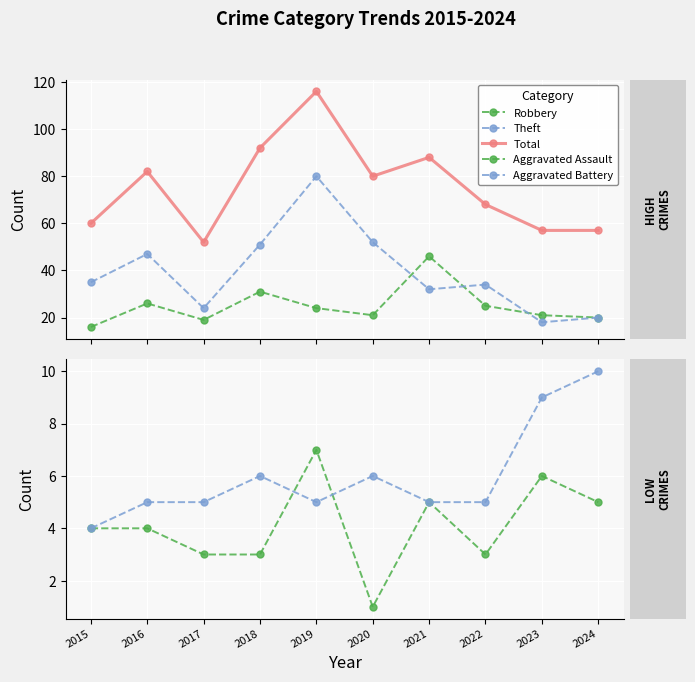

Reading right to left, list all the values displayed in this chart.

Robbery: 20	21	25	46	21	24	31	19	26	16
Theft: 20	18	34	32	52	80	51	24	47	35
Total: 57	57	68	88	80	116	92	52	82	60
Aggravated Assault: 5	6	3	5	1	7	3	3	4	4
Aggravated Battery: 10	9	5	5	6	5	6	5	5	4